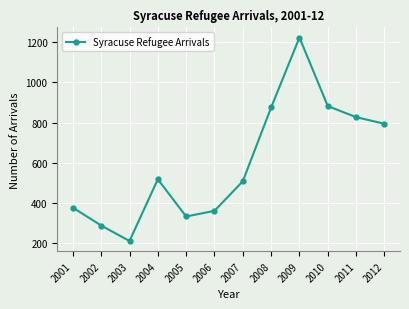

What is the sum of all values?

7197